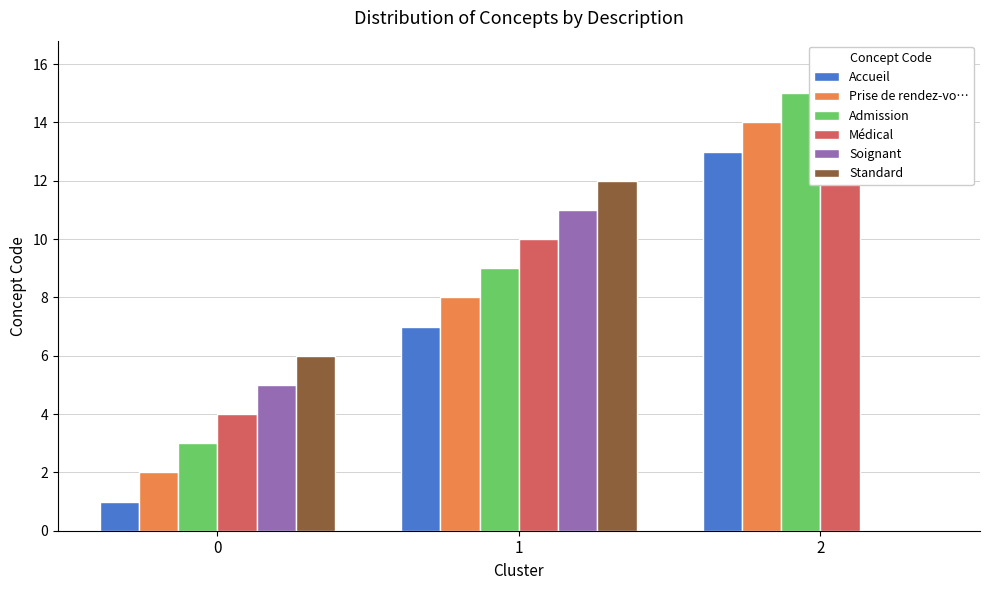

What is the difference between the Admission values at 1 and 2?

6